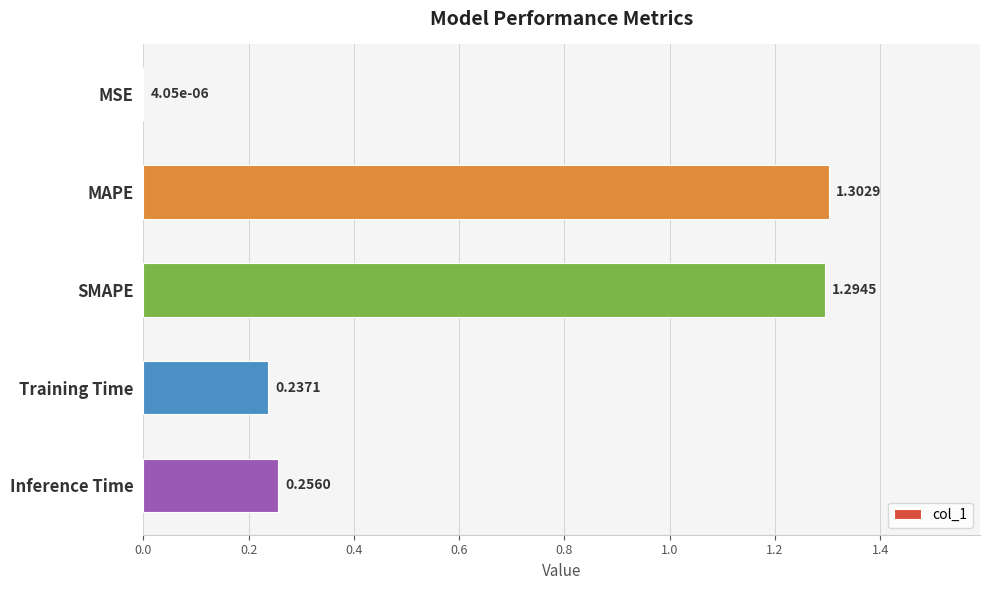

Where is the data nearest to the value 0?

MSE